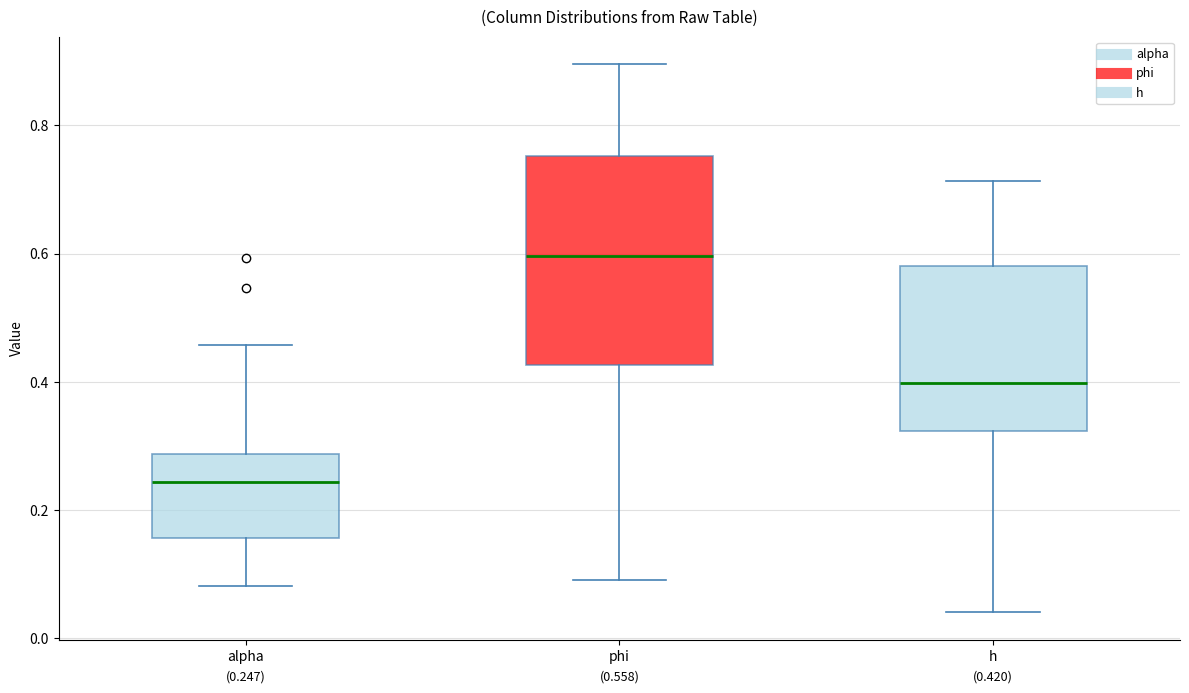

Which box has the lowest median line?

alpha